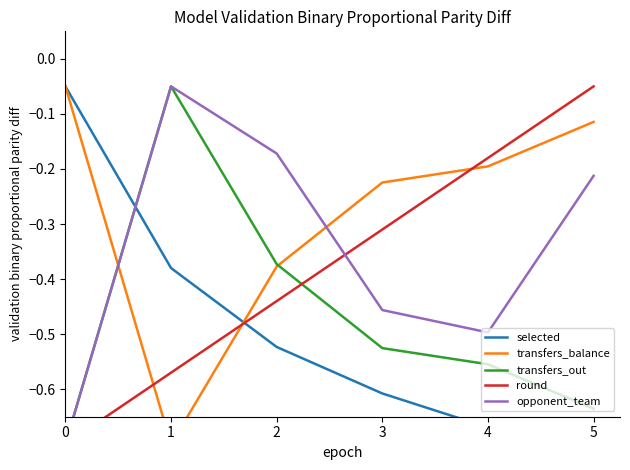

At which category is the sum across all series the highest?

5